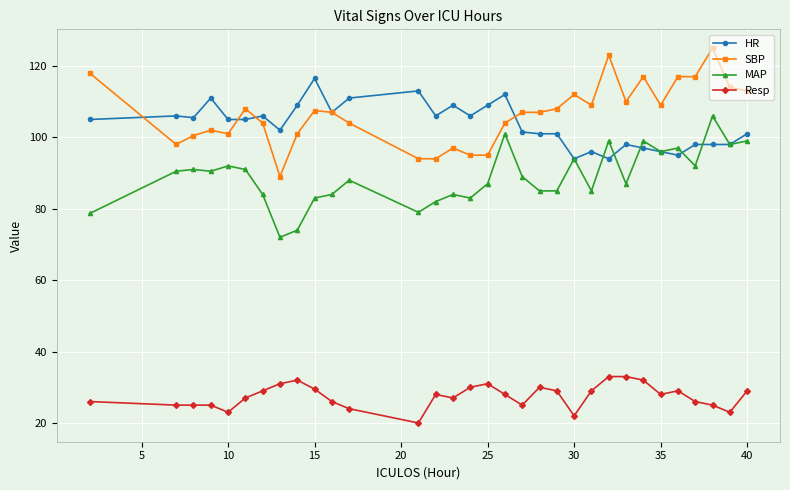

Count the number of categories in the chart.

32